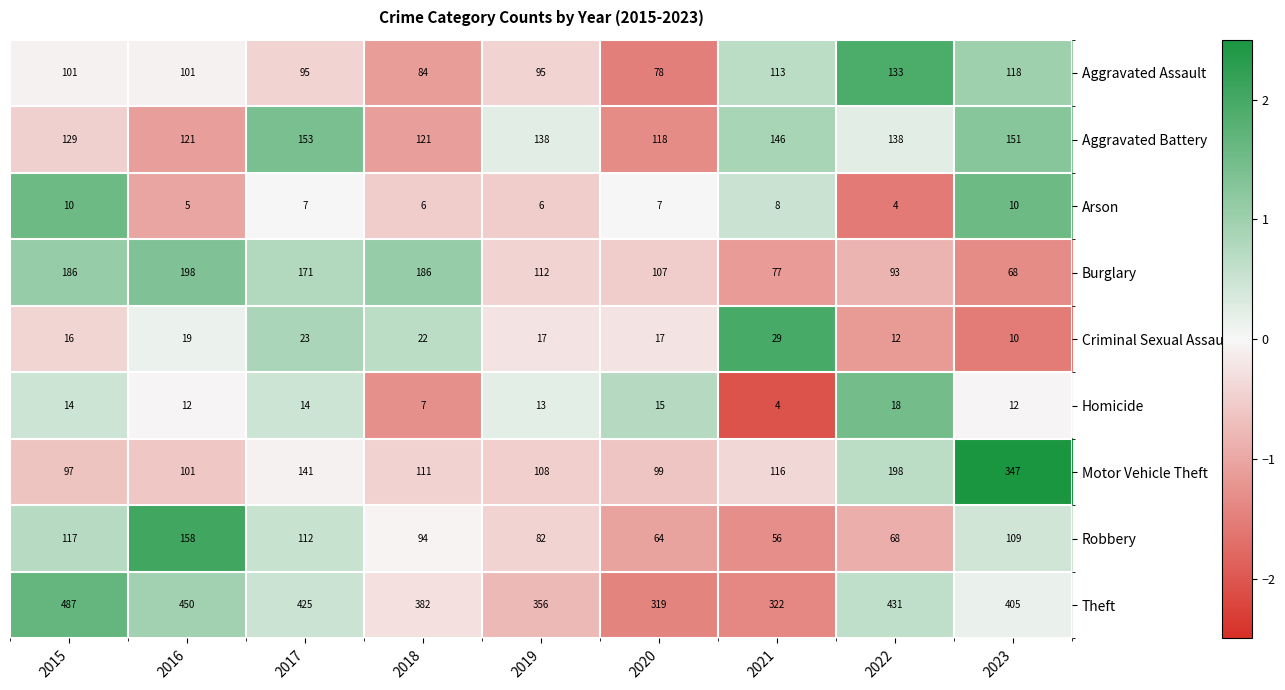

How many data points does each series have?

9